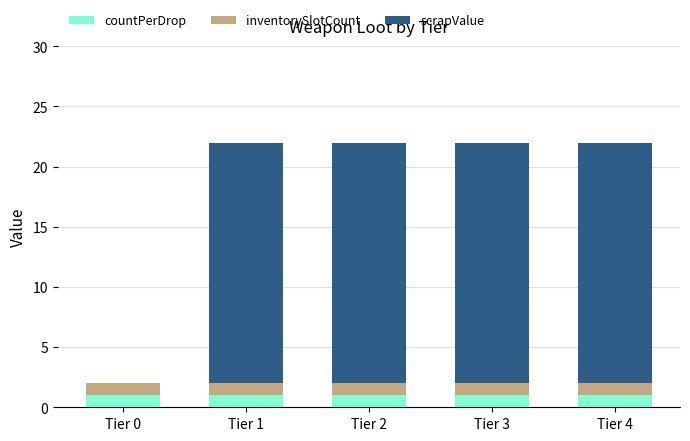

What is the total value across all series at Tier 2?

22